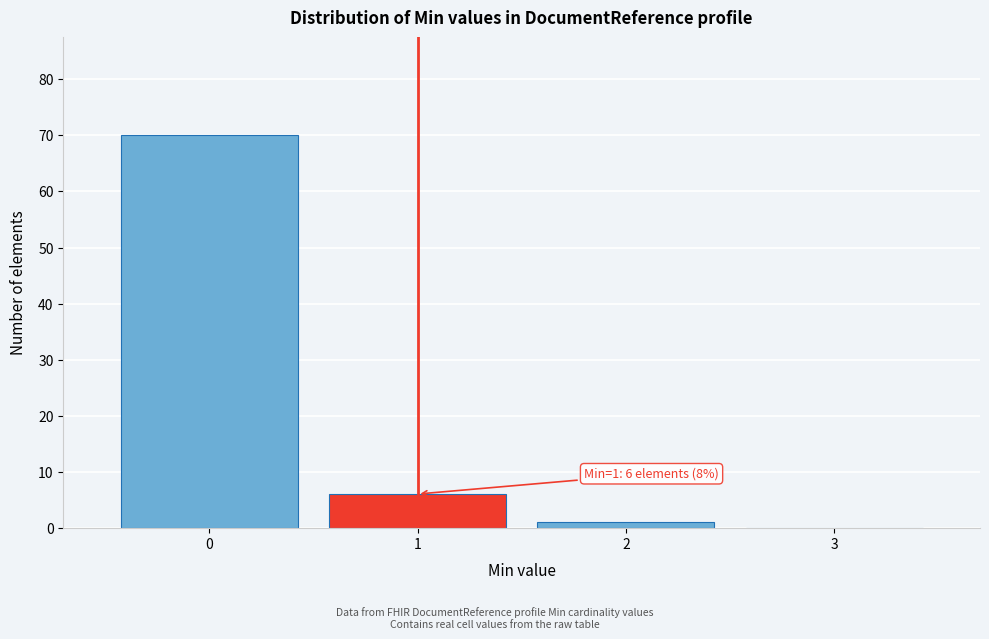

Which range on the x-axis has the tallest bar?

-0.5 to 0.5